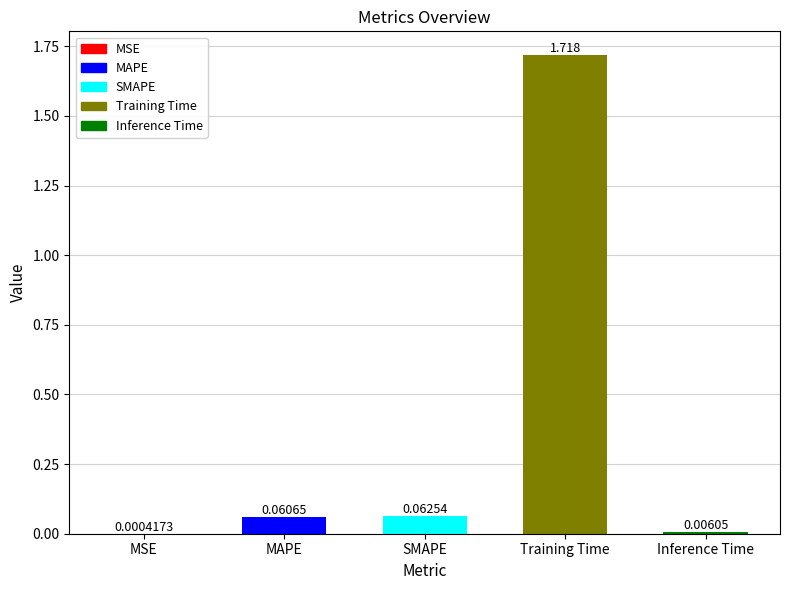

Which label corresponds to the largest value in the chart?

Training Time